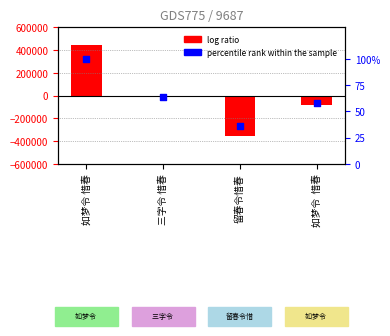

Which series contains the highest Y value?

value (centered)